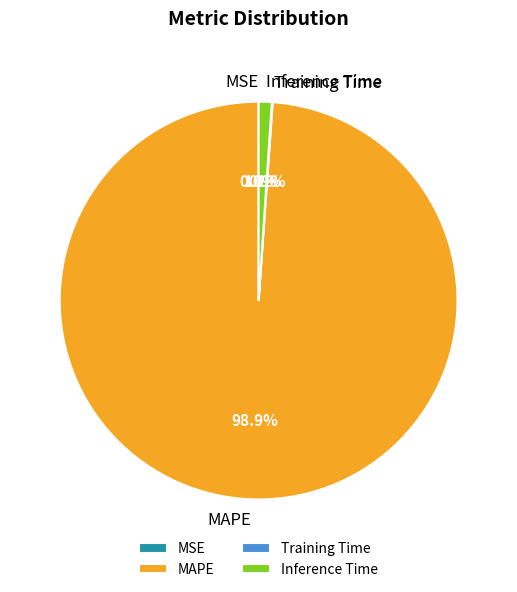

What is the largest slice in the pie chart?

MAPE